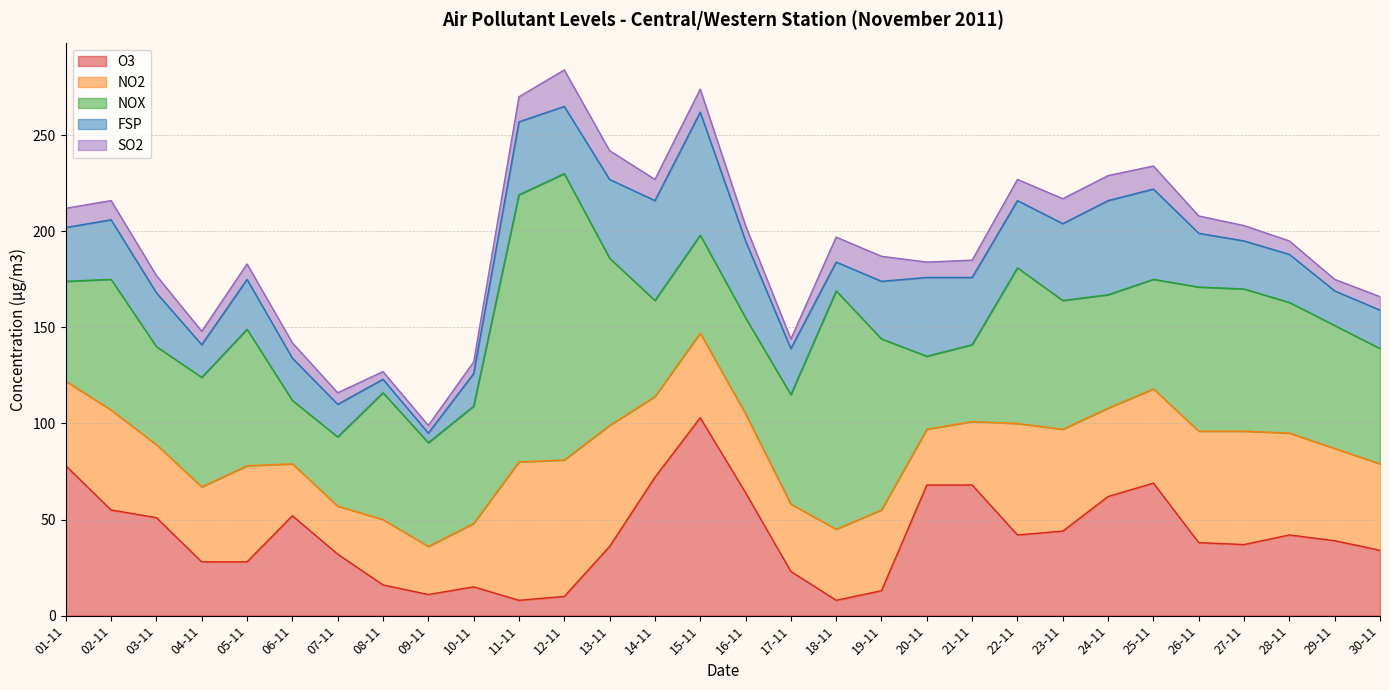

Reading left to right, what are all the values shown in this chart?

O3: 01-11=78	02-11=55	03-11=51	04-11=28	05-11=28	06-11=52	07-11=32	08-11=16	09-11=11	10-11=15	11-11=8	12-11=10	13-11=36	14-11=72	15-11=103	16-11=64	17-11=23	18-11=8	19-11=13	20-11=68	21-11=68	22-11=42	23-11=44	24-11=62	25-11=69	26-11=38	27-11=37	28-11=42	29-11=39	30-11=34
NO2: 01-11=44	02-11=52	03-11=38	04-11=39	05-11=50	06-11=27	07-11=25	08-11=34	09-11=25	10-11=33	11-11=72	12-11=71	13-11=63	14-11=42	15-11=44	16-11=41	17-11=35	18-11=37	19-11=42	20-11=29	21-11=33	22-11=58	23-11=53	24-11=46	25-11=49	26-11=58	27-11=59	28-11=53	29-11=48	30-11=45
NOX: 01-11=52	02-11=68	03-11=51	04-11=57	05-11=71	06-11=33	07-11=36	08-11=66	09-11=54	10-11=61	11-11=139	12-11=149	13-11=87	14-11=50	15-11=51	16-11=50	17-11=57	18-11=124	19-11=89	20-11=38	21-11=40	22-11=81	23-11=67	24-11=59	25-11=57	26-11=75	27-11=74	28-11=68	29-11=64	30-11=60
FSP: 01-11=28	02-11=31	03-11=28	04-11=17	05-11=26	06-11=22	07-11=17	08-11=7	09-11=5	10-11=17	11-11=38	12-11=35	13-11=41	14-11=52	15-11=64	16-11=40	17-11=24	18-11=15	19-11=30	20-11=41	21-11=35	22-11=35	23-11=40	24-11=49	25-11=47	26-11=28	27-11=25	28-11=25	29-11=18	30-11=20
SO2: 01-11=10	02-11=10	03-11=9	04-11=7	05-11=8	06-11=8	07-11=6	08-11=4	09-11=4	10-11=6	11-11=13	12-11=19	13-11=15	14-11=11	15-11=12	16-11=8	17-11=5	18-11=13	19-11=13	20-11=8	21-11=9	22-11=11	23-11=13	24-11=13	25-11=12	26-11=9	27-11=8	28-11=7	29-11=6	30-11=7